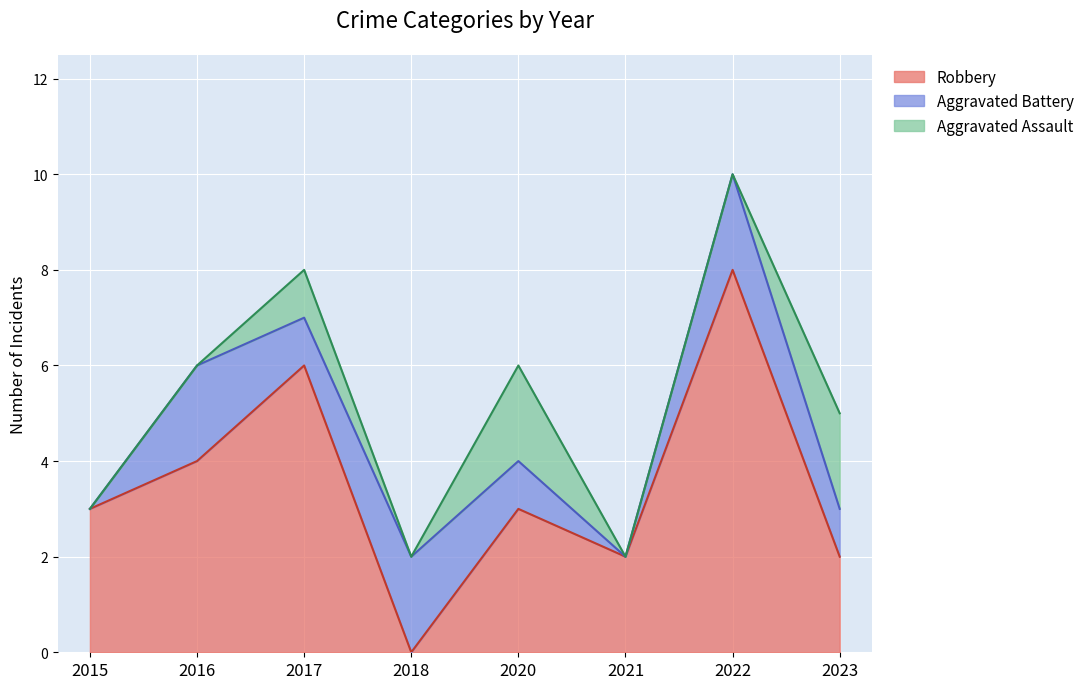

True or false: Aggravated Assault and Robbery intersect in this chart.

False